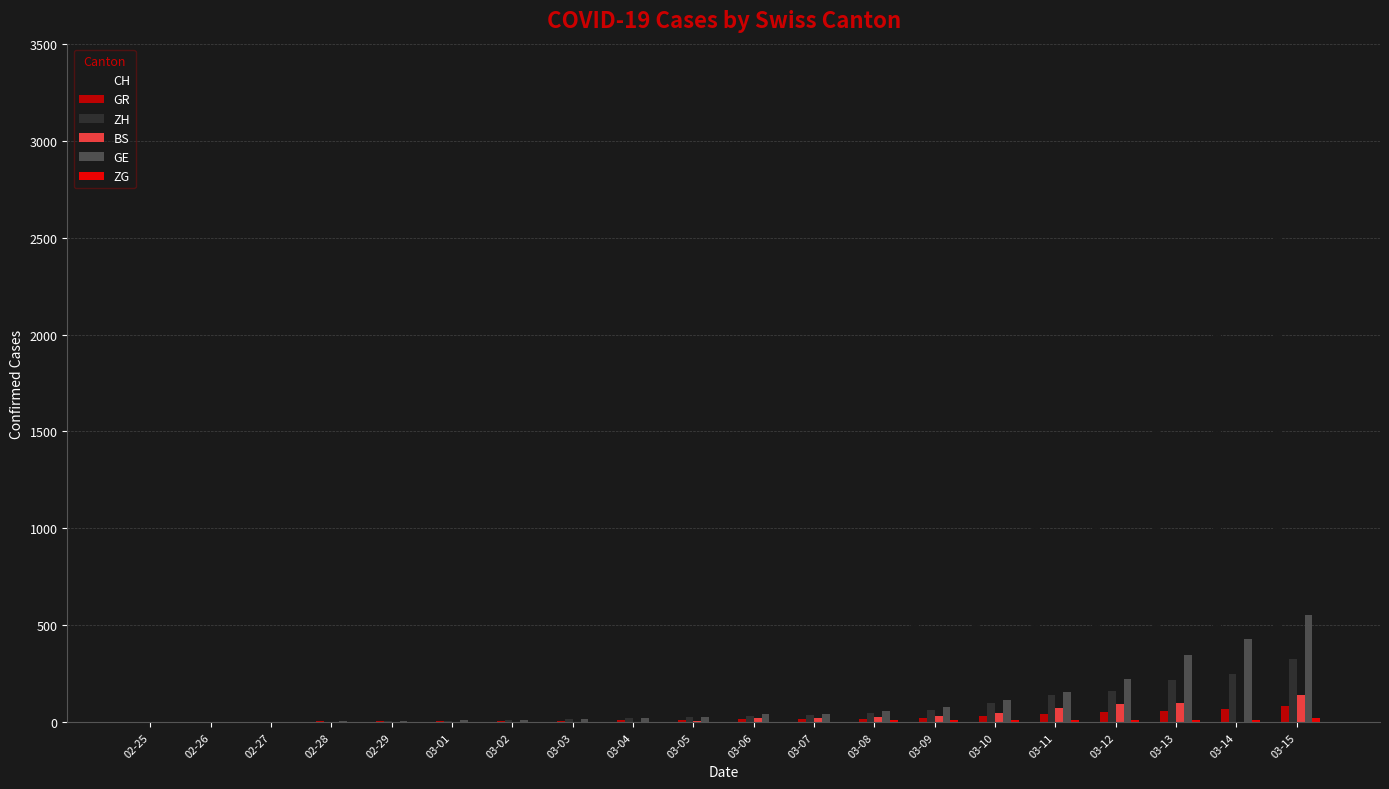

What is the sum of all GR values?

479